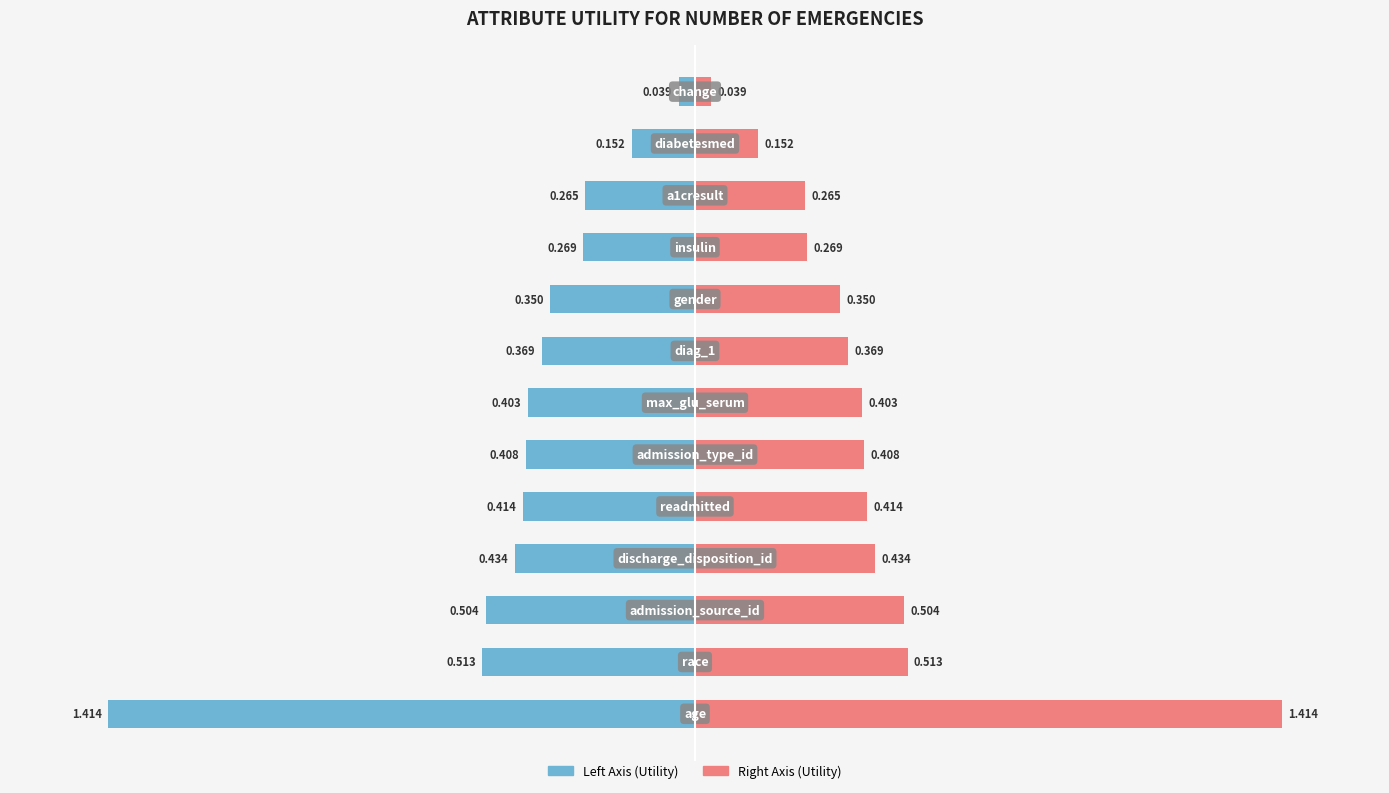

Rank the series at 1 from highest to lowest value.

Utility (right), Utility (left)